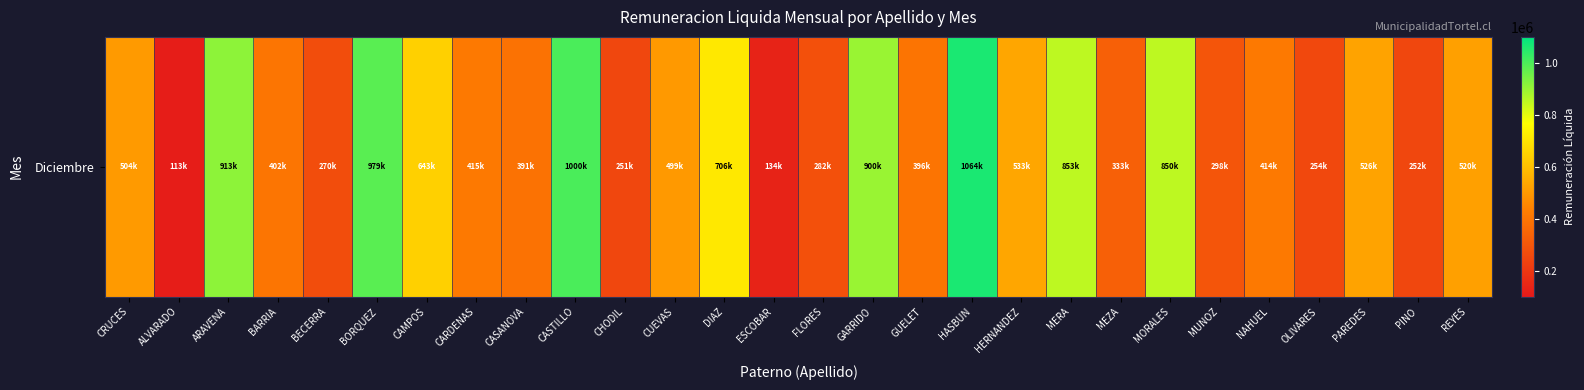

Read the value at ESCOBAR.

134310